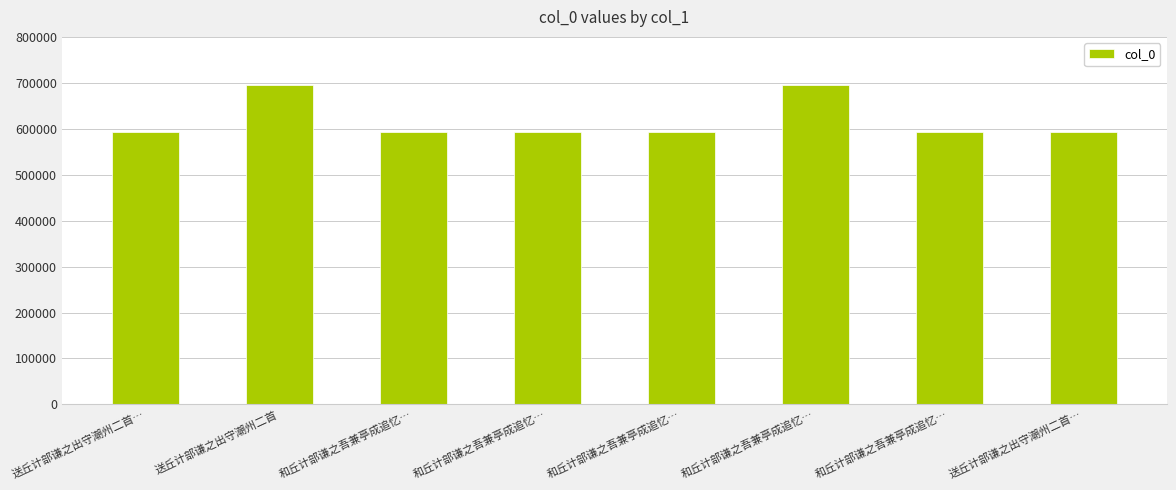

How many series are shown in this chart?

1